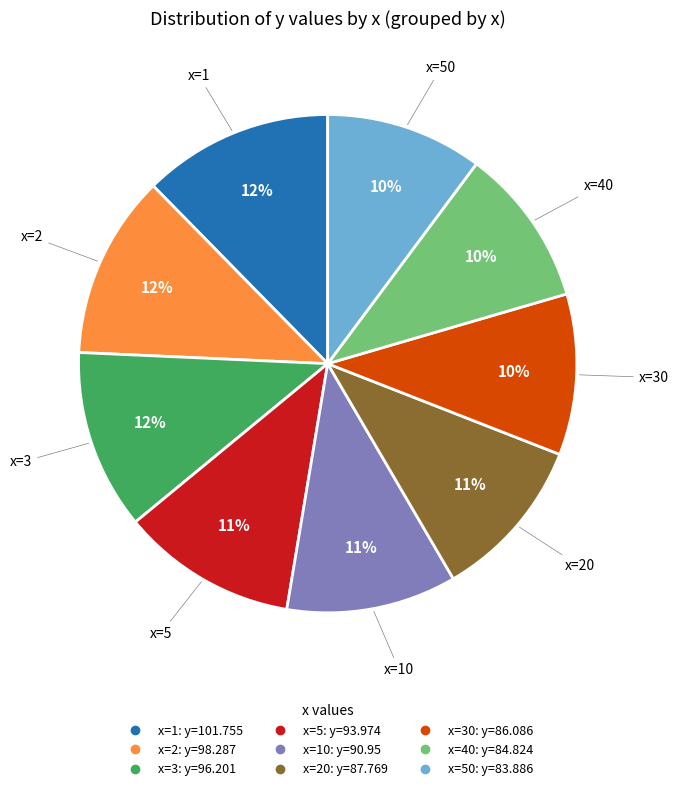

How many segments does this pie chart have?

9